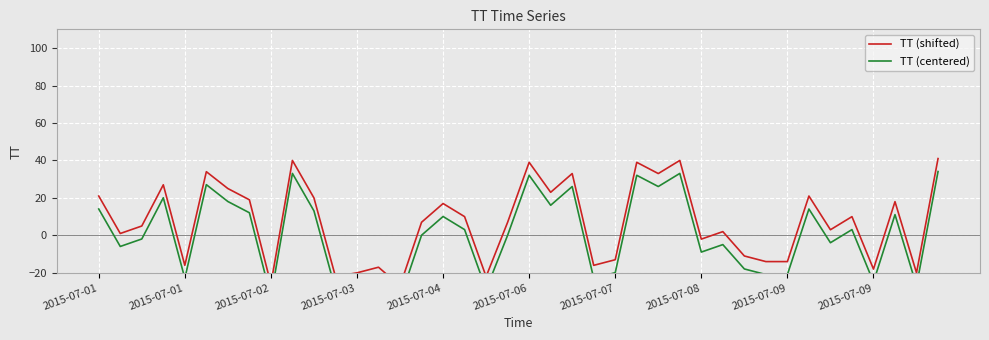

How many distinct data groups are displayed?

2